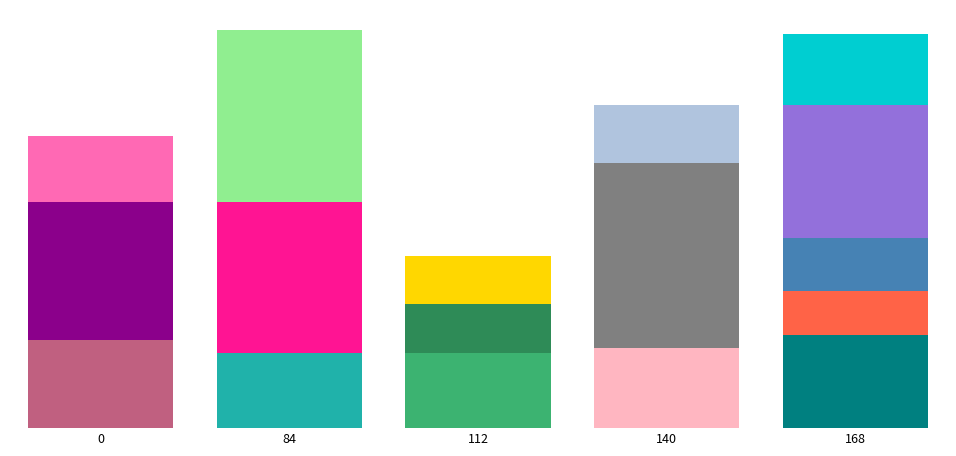

How many bars are there in total?

17